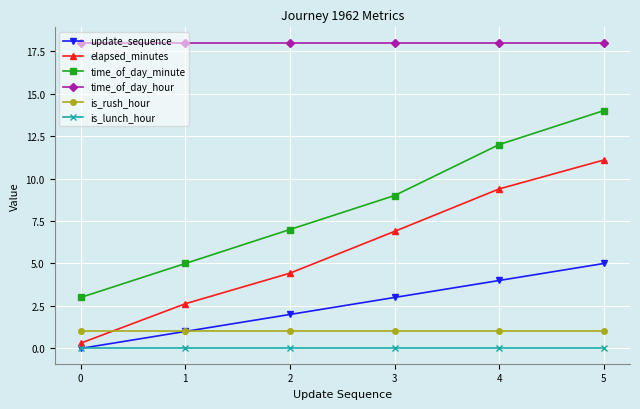

What is the value of the time_of_day_minute point at the 4th from the left?

9.0